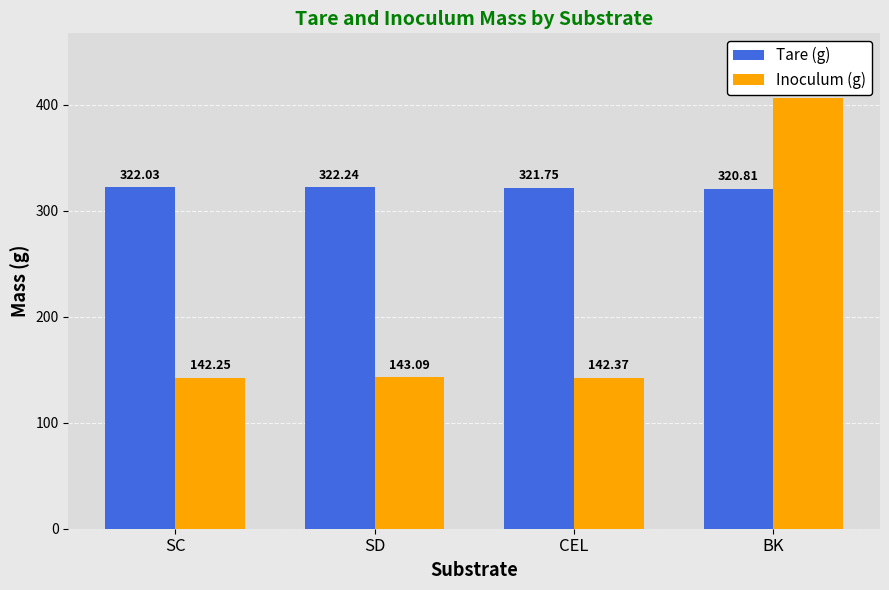

Which series has the largest total across all categories?

Tare (g)